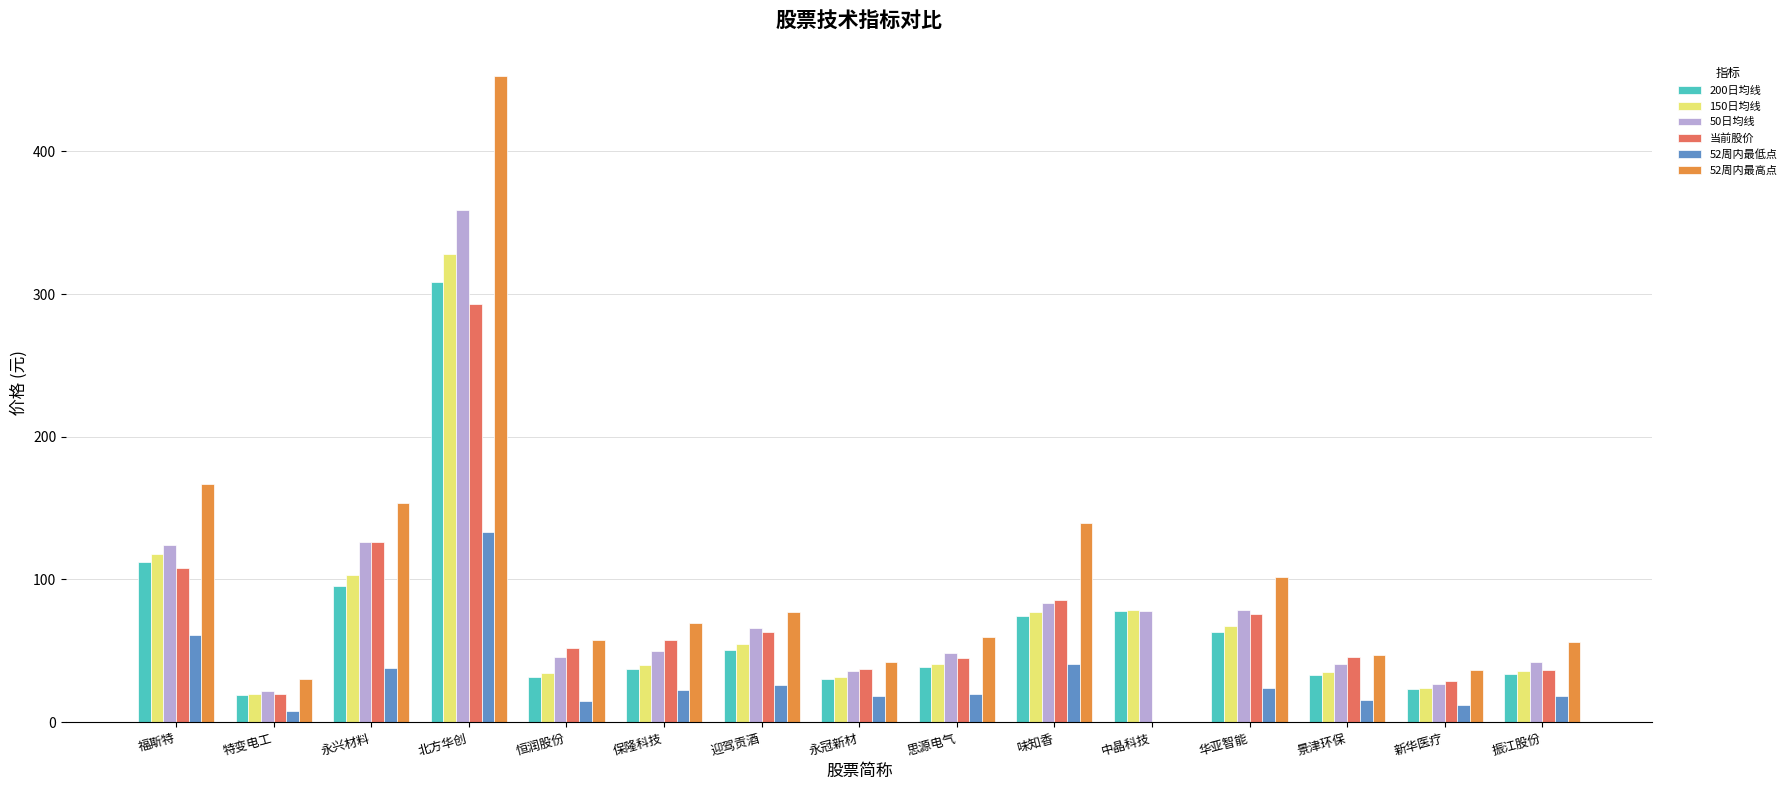

What is the maximum value shown in the chart?

452.8